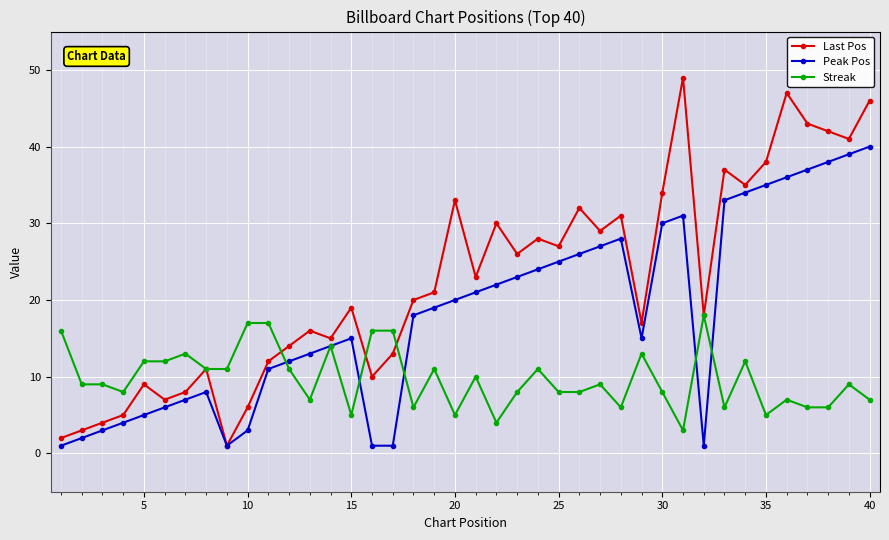

Which series ends up on top after the final intersection of Streak and Last Pos?

Last Pos